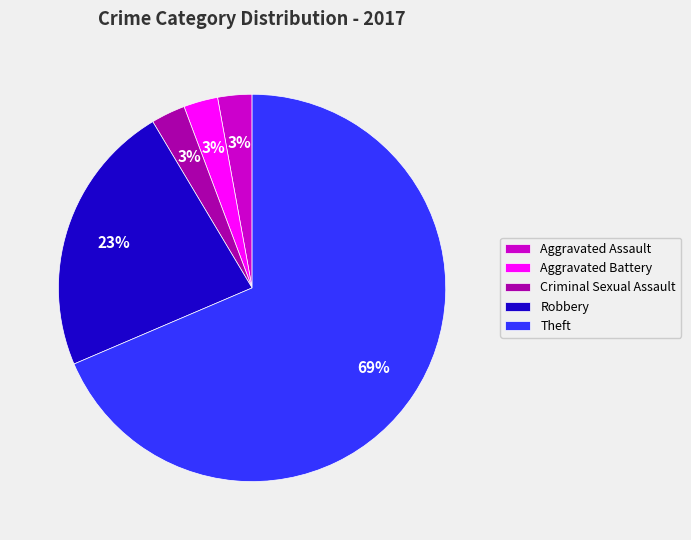

How many slices are in this pie chart?

5